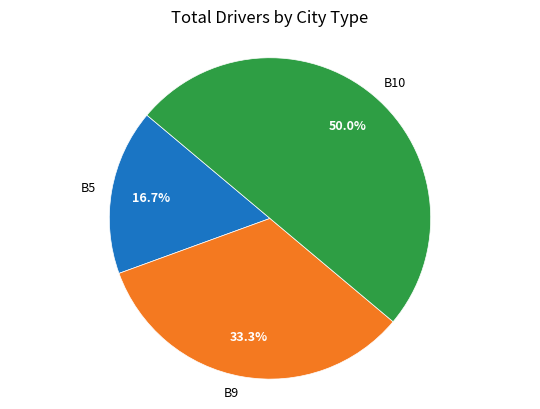

Approximately how many times larger is the value at B5 compared to B10?

0.3